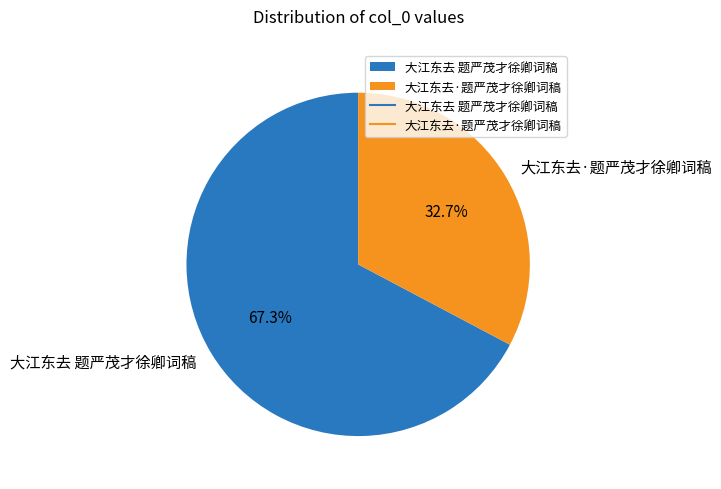

To the nearest percent, what portion does 大江东去 题严茂才徐卿词稿 represent?

67%